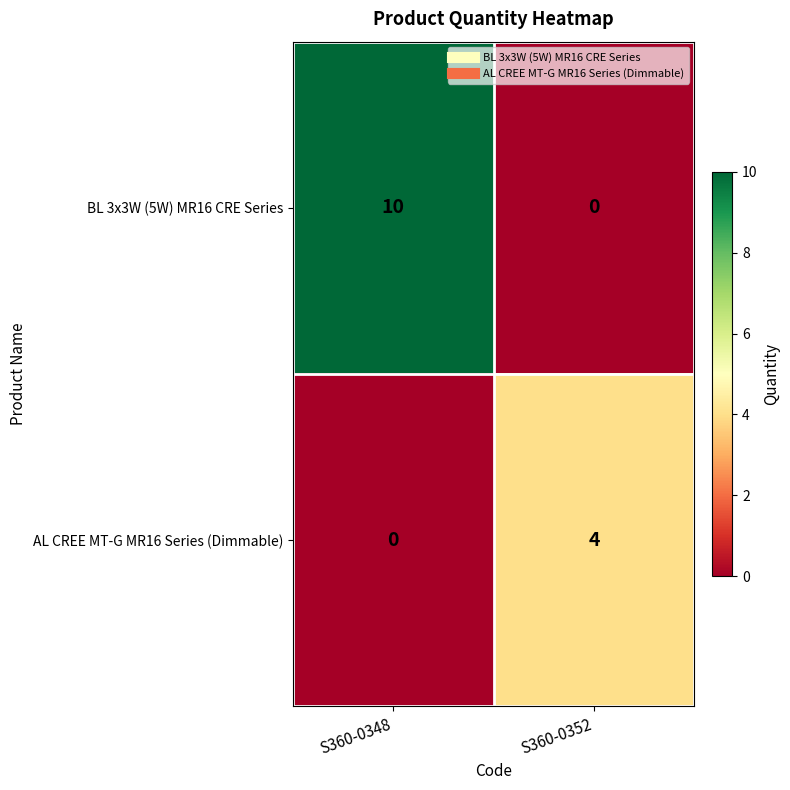

What is the difference between the highest and lowest values at S360-0352?

4